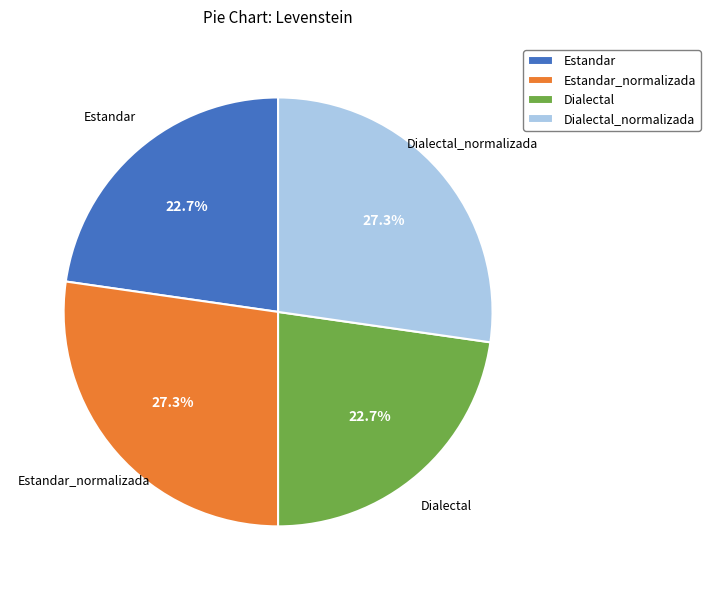

Which has a higher value, Estandar or Dialectal_normalizada?

Dialectal_normalizada